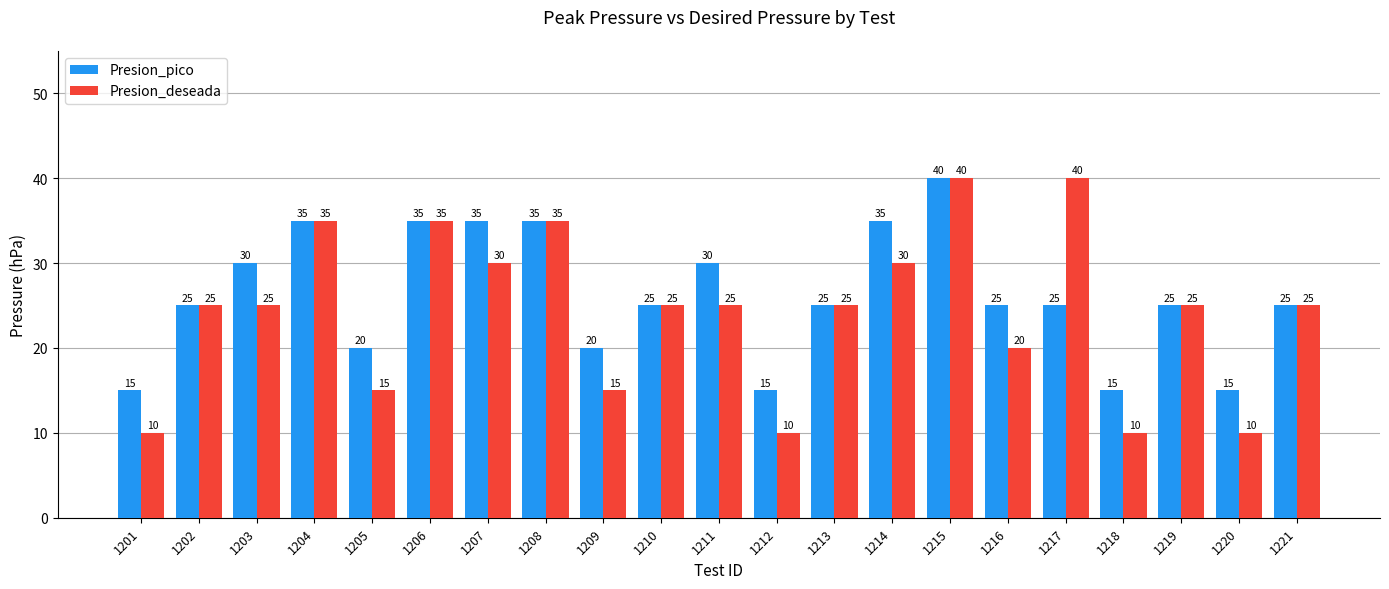

What is the sum of all Presion_deseada values?

510